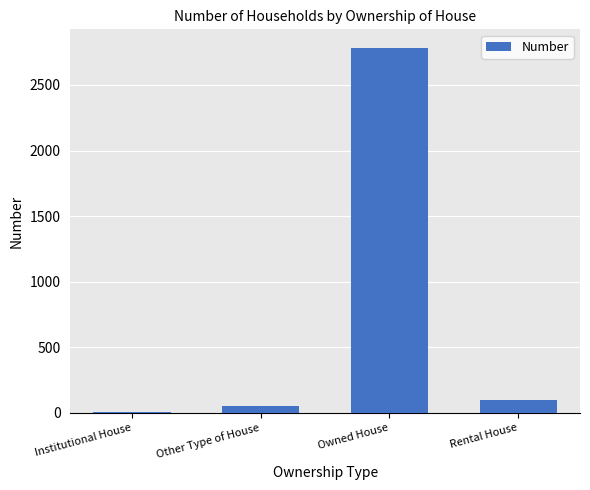

Reading left to right, transcribe all the data shown in this chart.

Institutional House=2	Other Type of House=55	Owned House=2785	Rental House=99